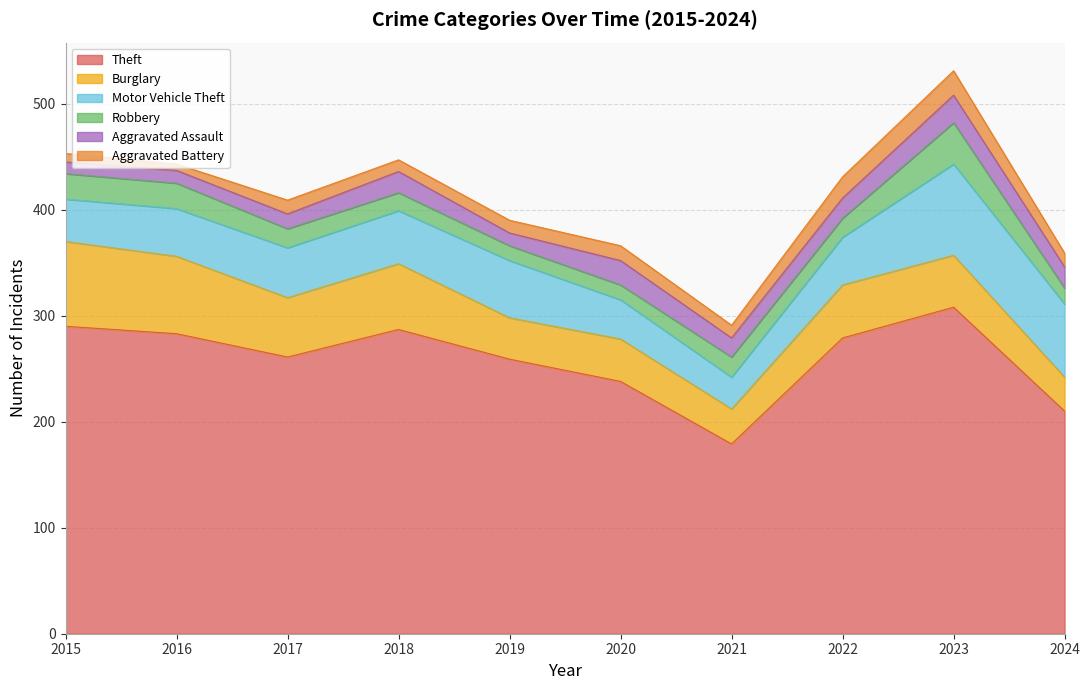

In Aggravated Assault, how many points are higher than both neighbors (excluding endpoints)?

3